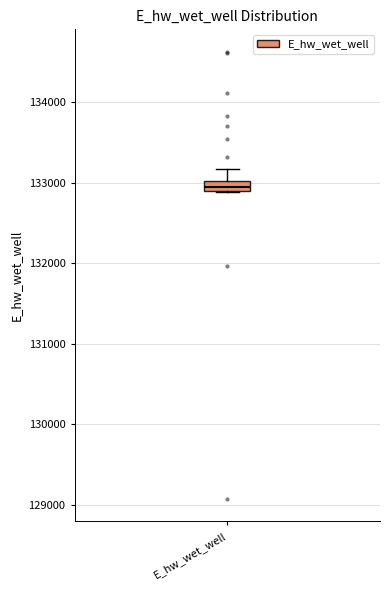

Where is the lower edge of the box for E_hw_wet_well on the y-axis? The values are not printed on the chart, so give them approximately, as read against the axis.

132900